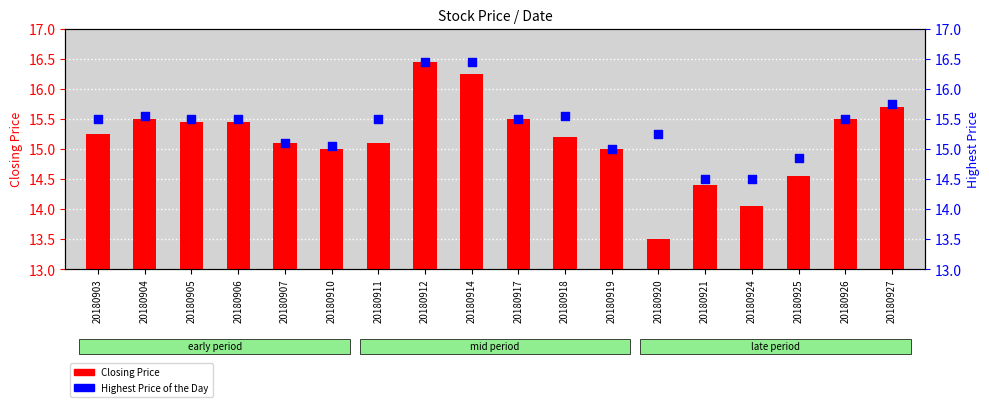

Which series has the largest total across all categories?

Highest Price of the Day